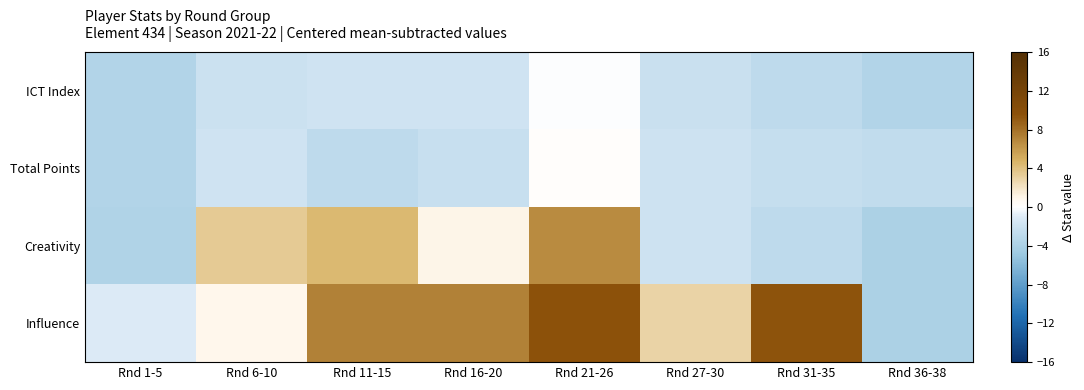

Between Rnd 1-5 and Rnd 6-10, which series saw the biggest shift?

Creativity